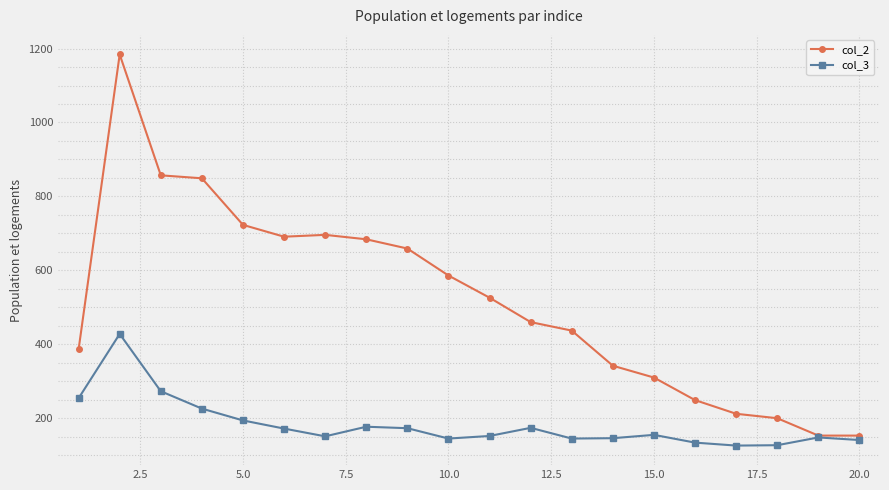

What is the difference between the second highest and second lowest values in the col_3 series?

146